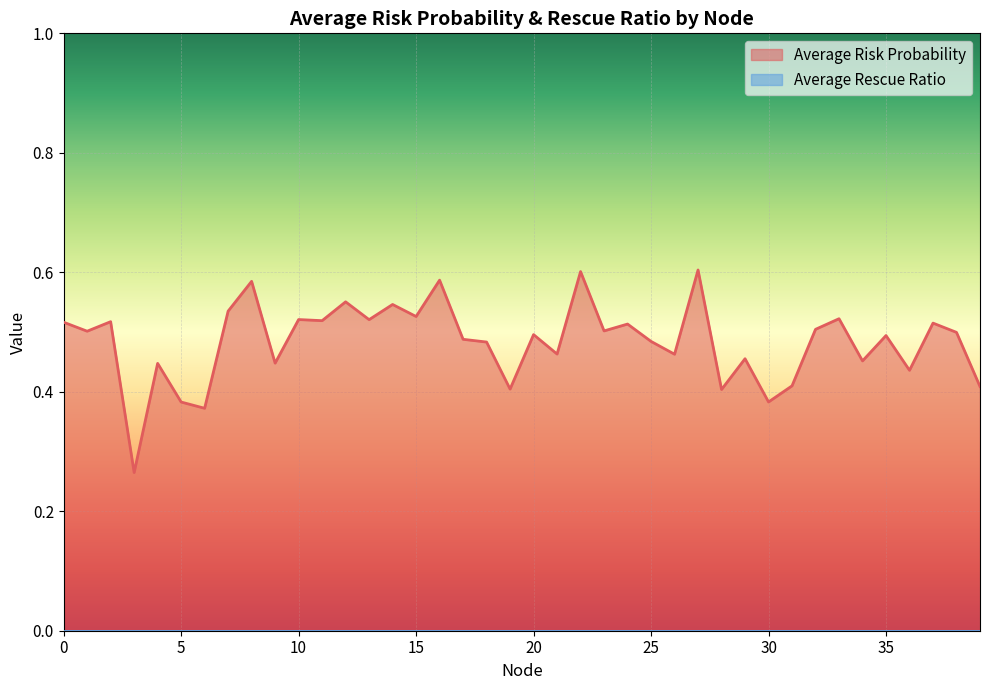

True or false: the data shows 0.2 at 15.

False